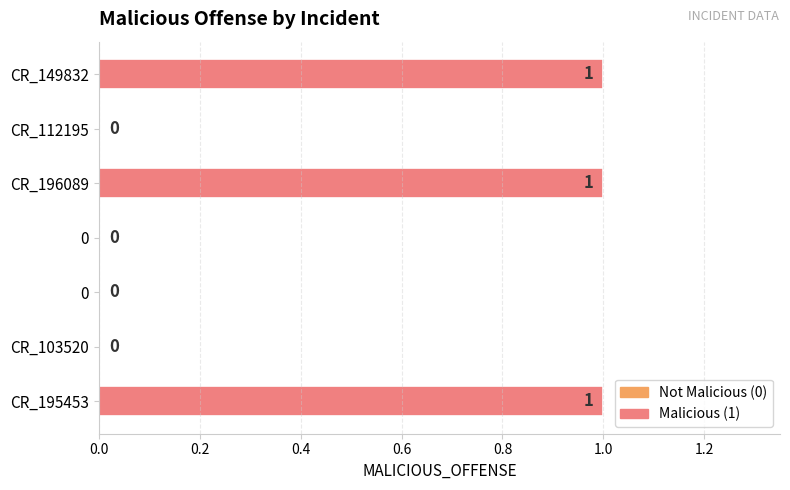

What is the sum of all values?

3